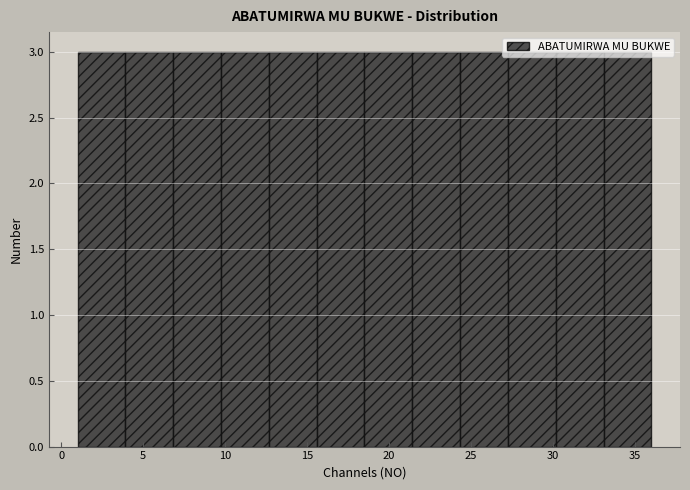

Reading left to right, transcribe this chart: for each bar, give the range it covers on the x-axis and its height. Neither the bar edges nor the heights are printed on the chart, so give them approximately, as read against the axes.

1.0 to 4.0: 3
4.0 to 7.0: 3
7.0 to 10.0: 3
10.0 to 12.5: 3
12.5 to 15.5: 3
15.5 to 18.5: 3
18.5 to 21.5: 3
21.5 to 24.5: 3
24.5 to 27.5: 3
27.5 to 30.0: 3
30.0 to 33.0: 3
33.0 to 36.0: 3